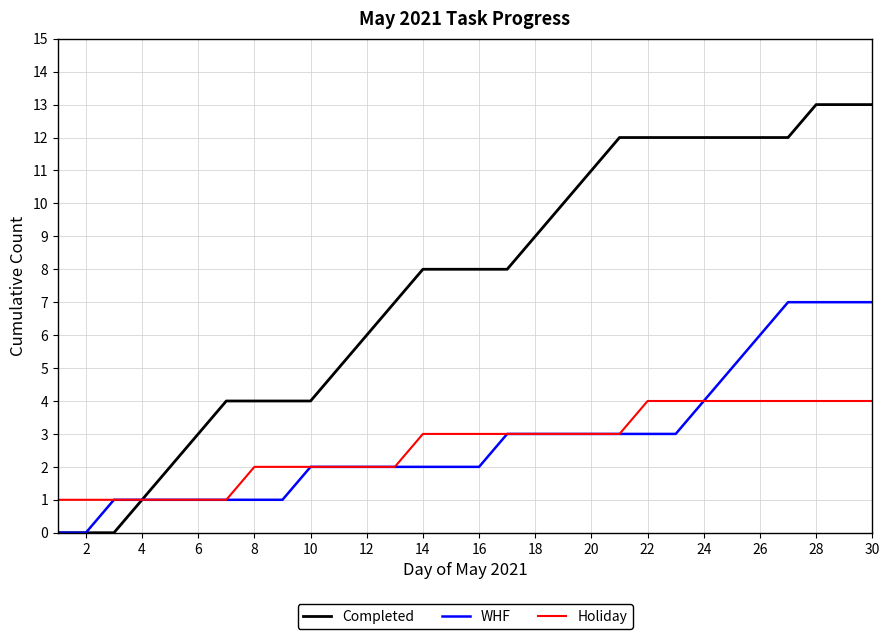

Which series has the widest spread of values?

Completed